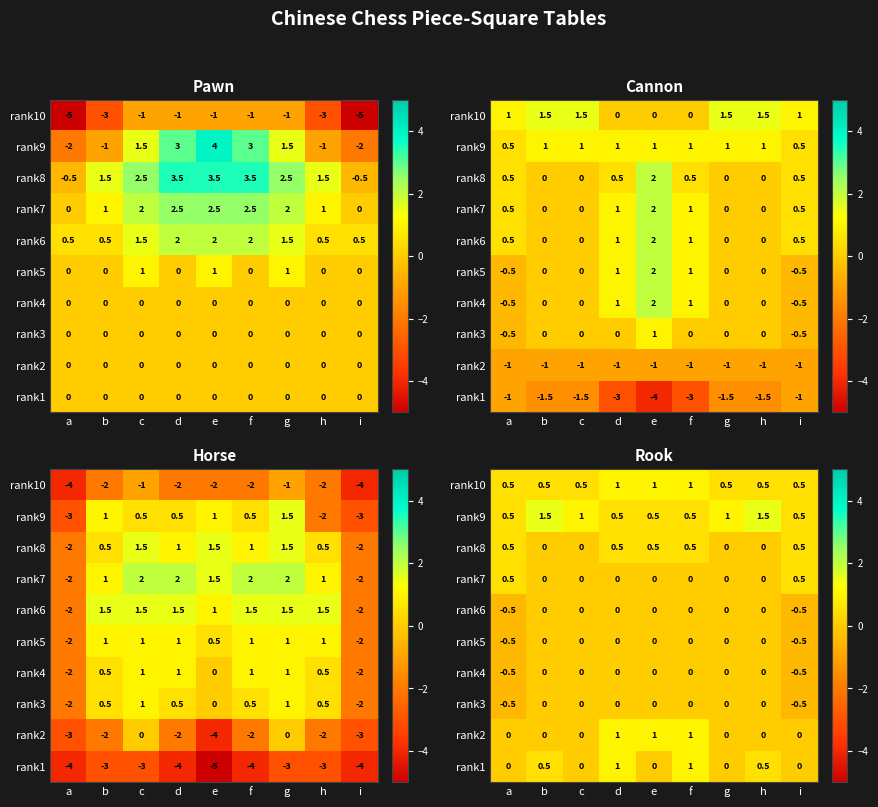

The value of rank6 at c is 0.2. True or false?

False